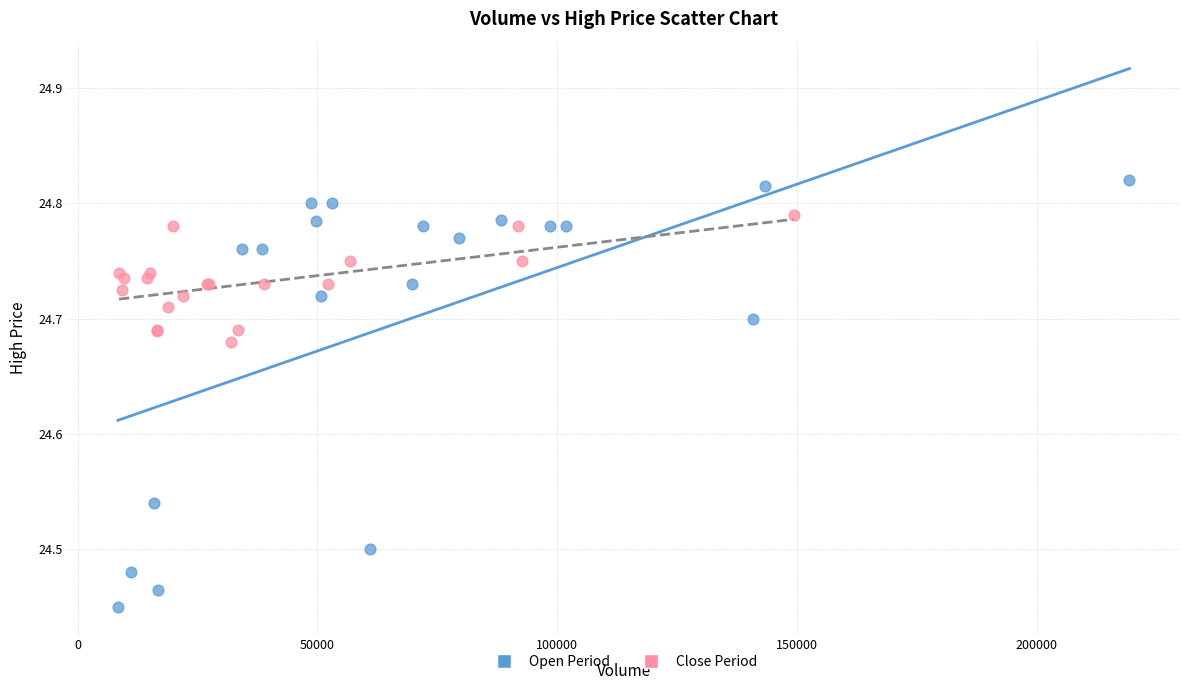

Which series contains the highest Y value?

Open Period